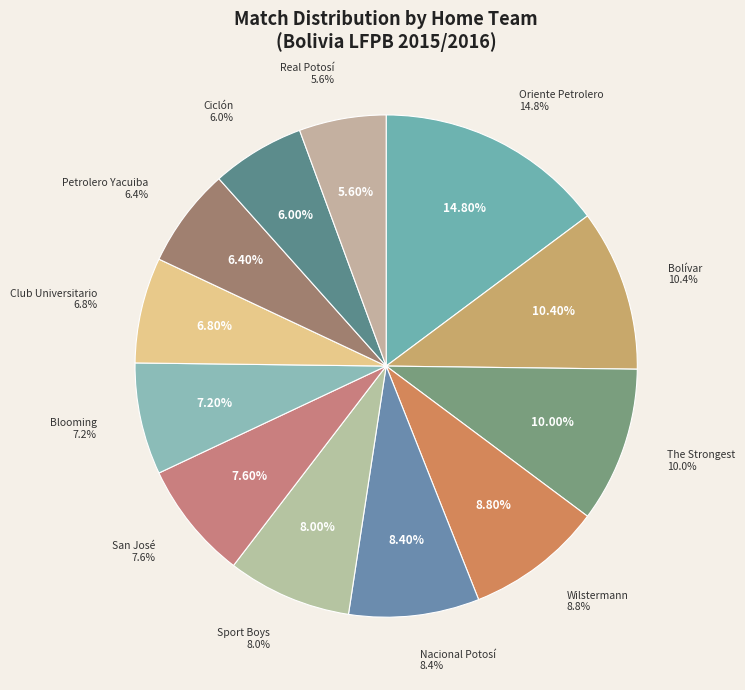

How many segments does this pie chart have?

12